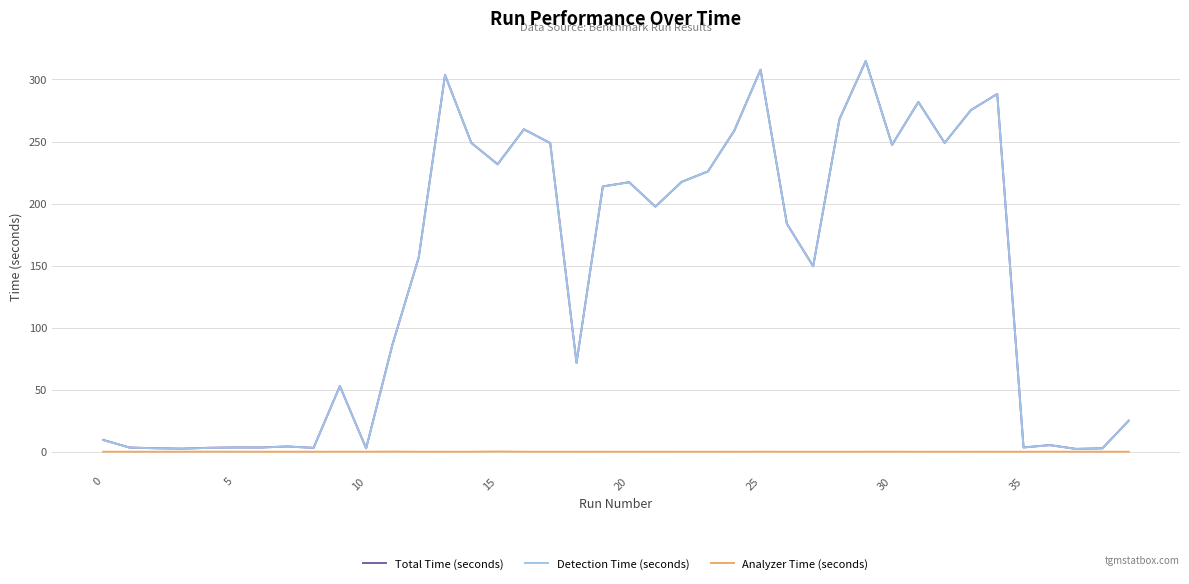

What is the greatest value displayed?

314.9